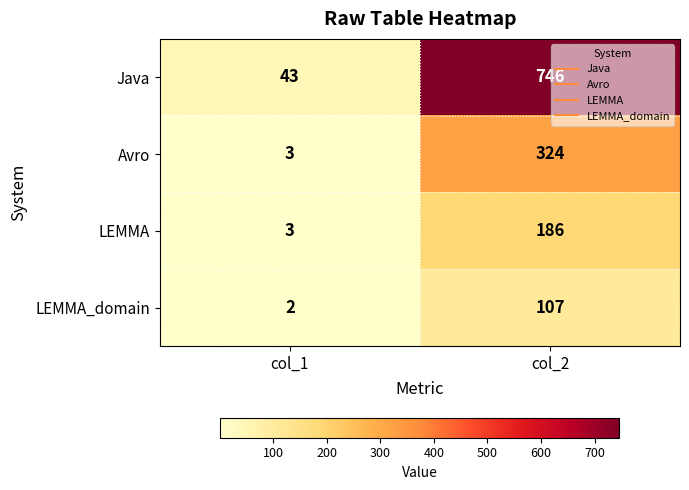

What is the difference between the LEMMA_domain values at col_2 and col_1?

105